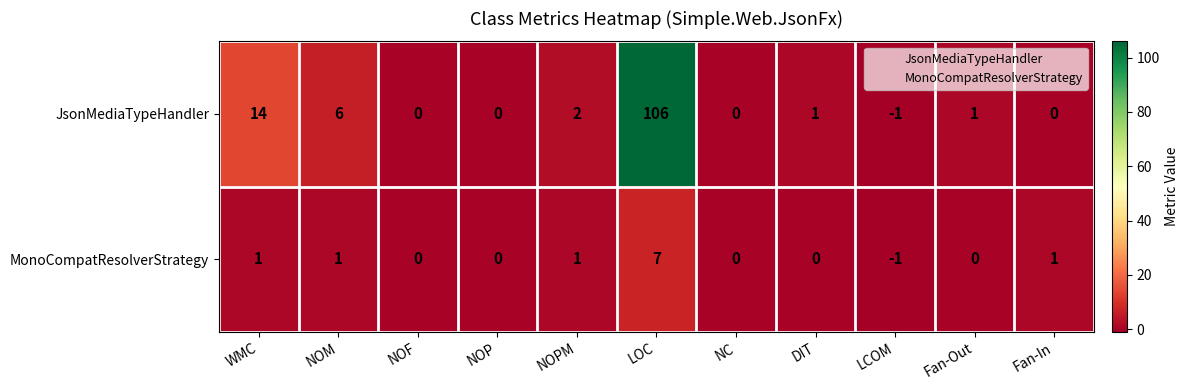

Where does the JsonMediaTypeHandler series first go above 1?

WMC